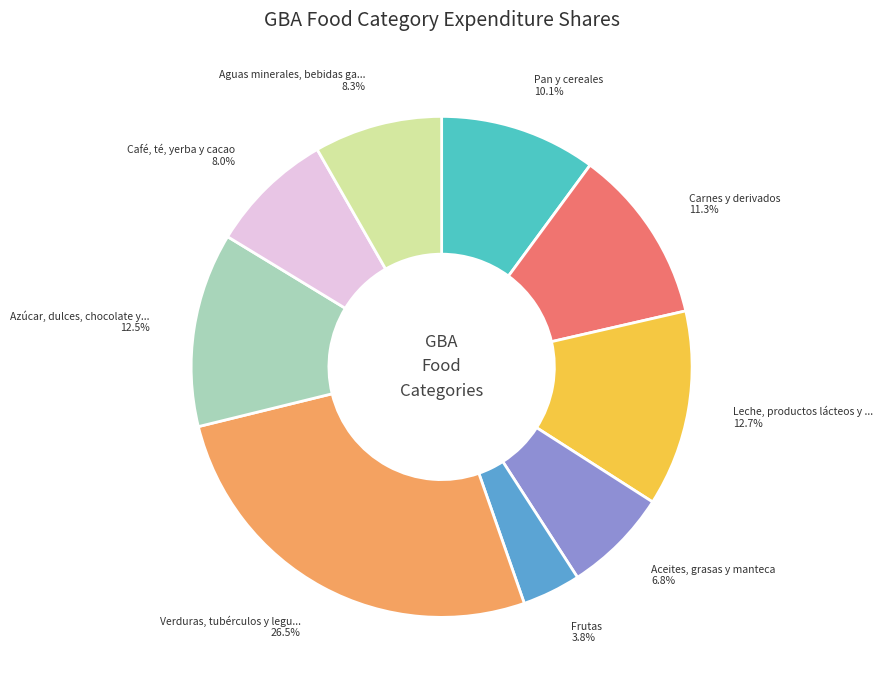

Does any single category account for the majority?

No